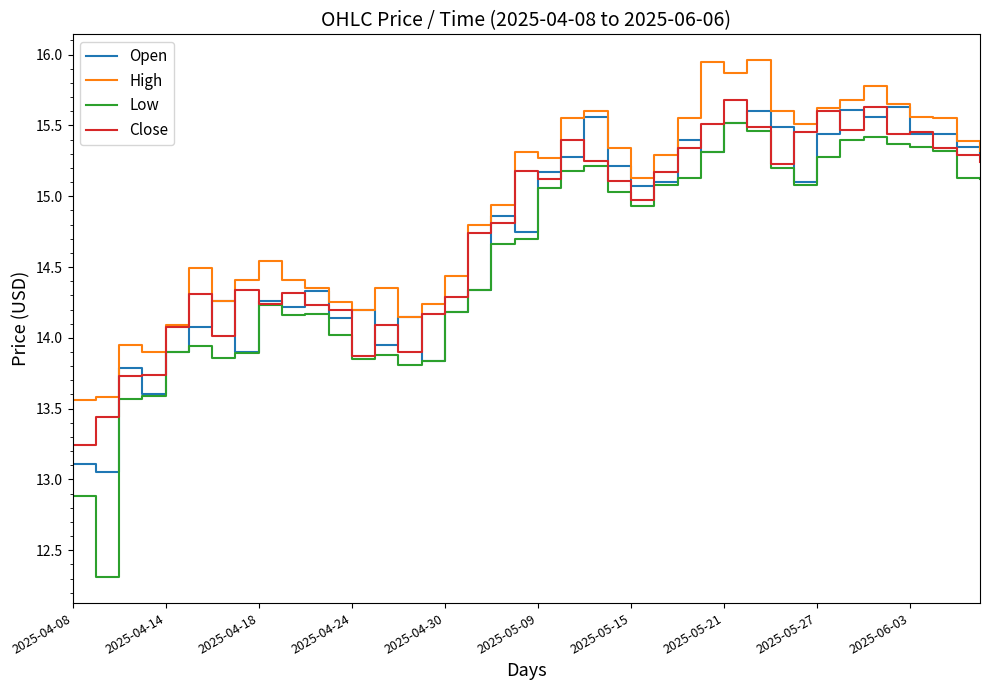

Which series has the largest total across all categories?

High